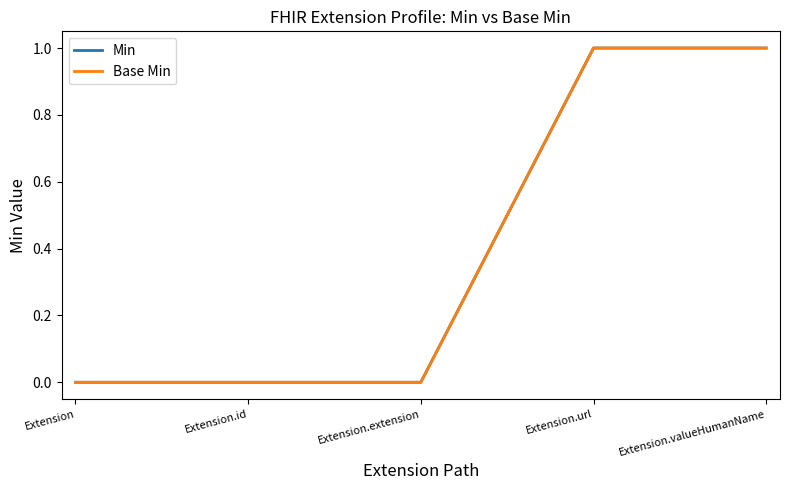

True or false: Base Min has more than 1 interior local peaks.

False